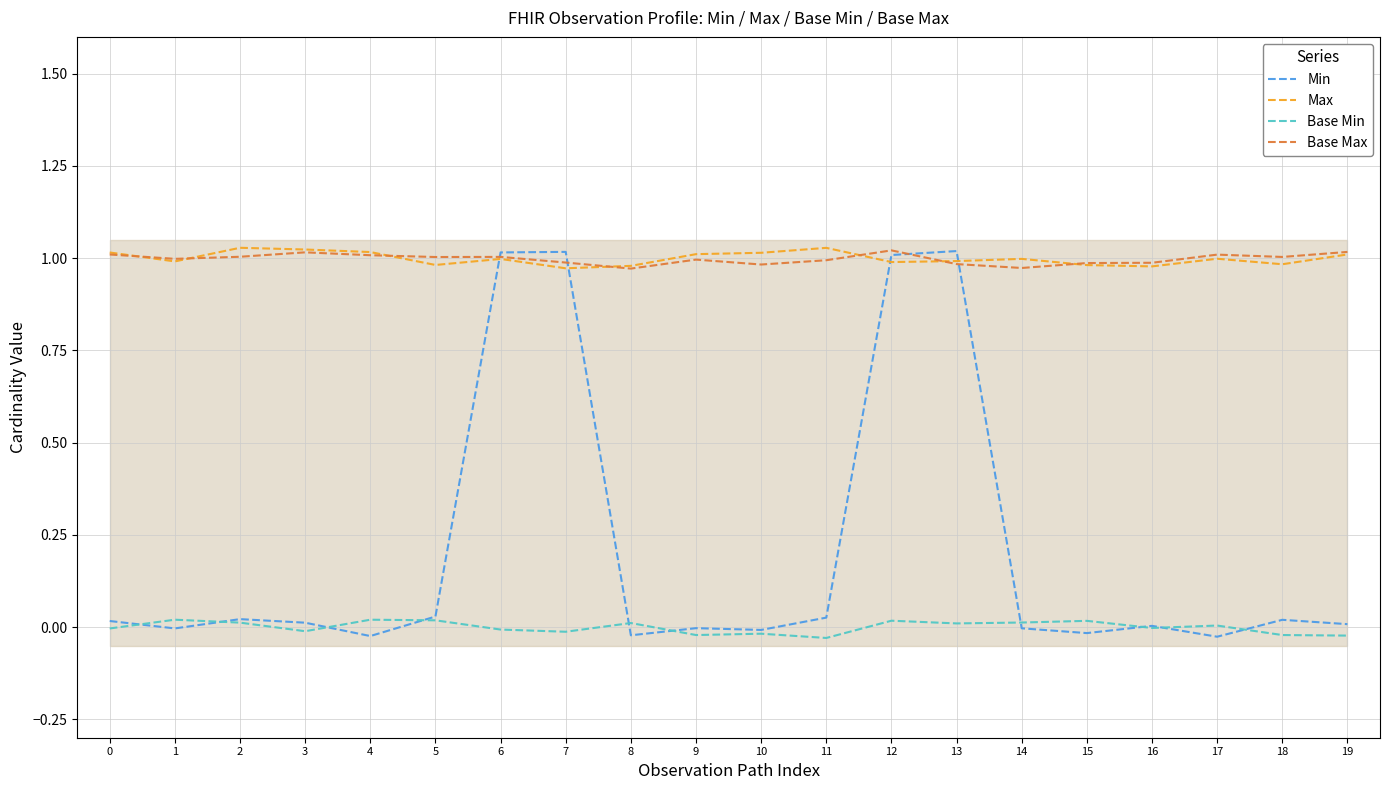

In Base Max, how many points are lower than both neighbors (excluding endpoints)?

6